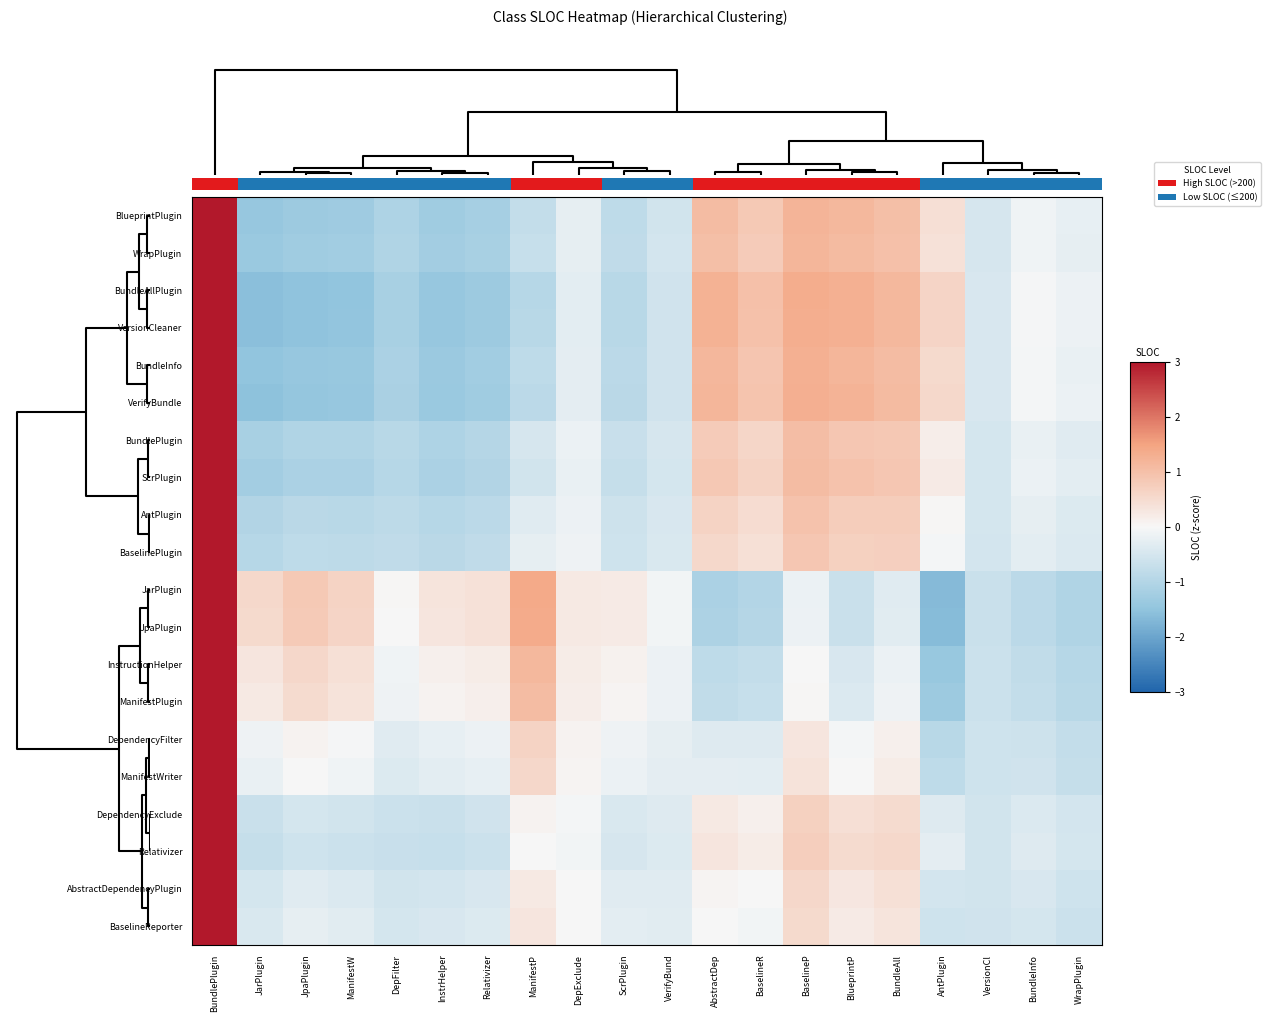

How many values in BaselineReporter are above zero?

6